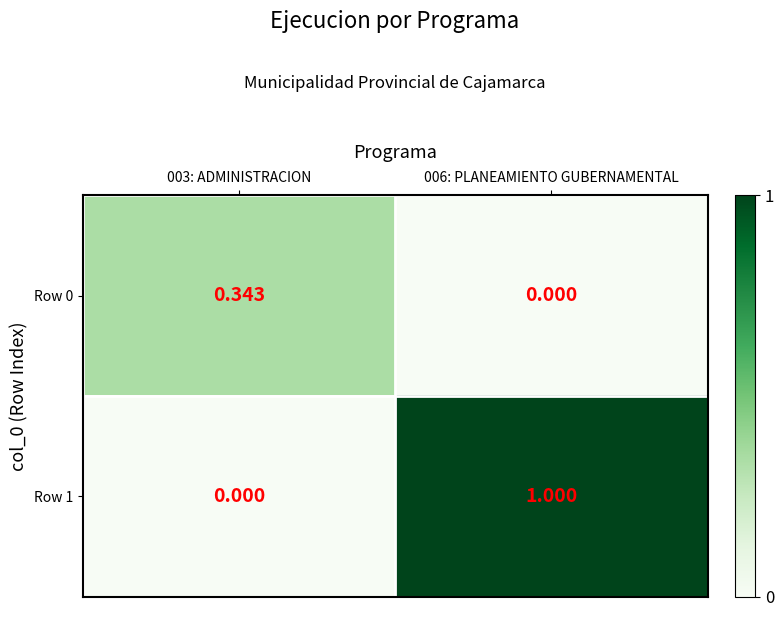

What is the total value across all series at 006: PLANEAMIENTO GUBERNAMENTAL?

1.0